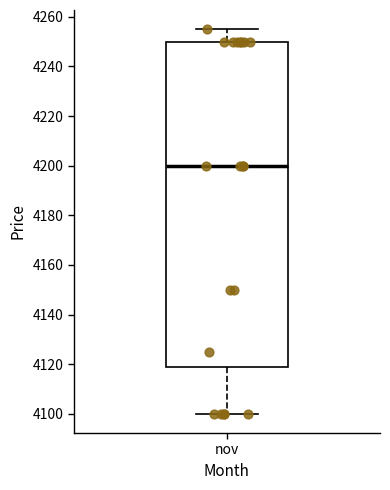

Where does the median line of the box for nov sit on the y-axis? The values are not printed on the chart, so give them approximately, as read against the axis.

4200